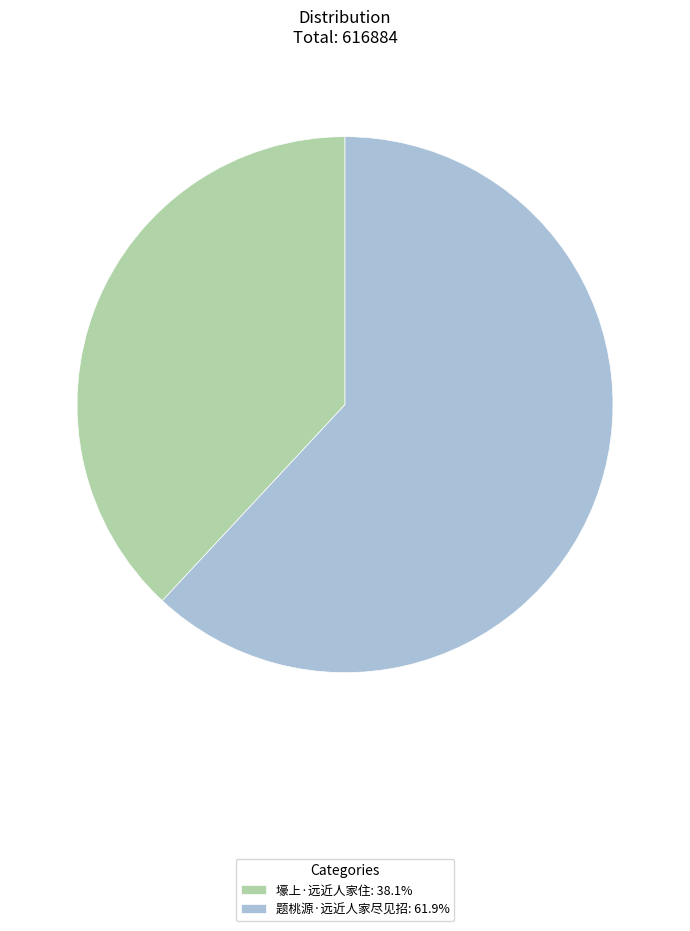

Is the sum of 题桃源·远近人家尽见招: 61.9% and 壕上·远近人家住: 38.1% greater than half?

Yes